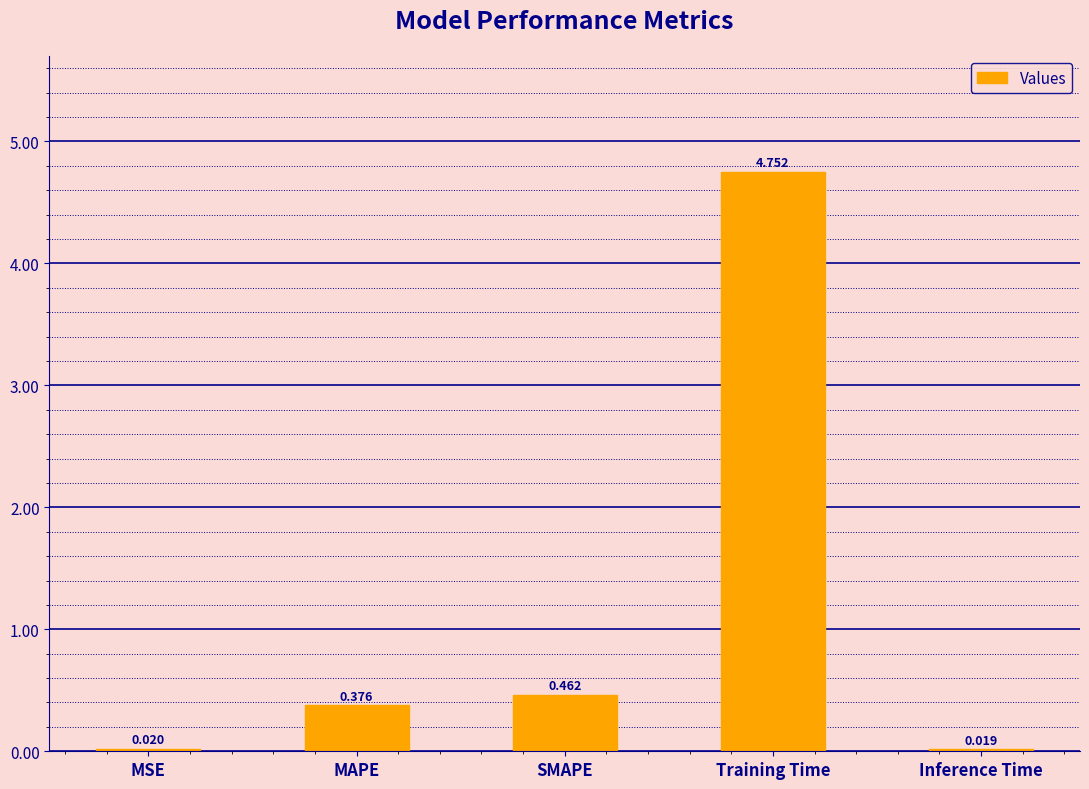

Between MAPE and Inference Time, which is larger?

MAPE